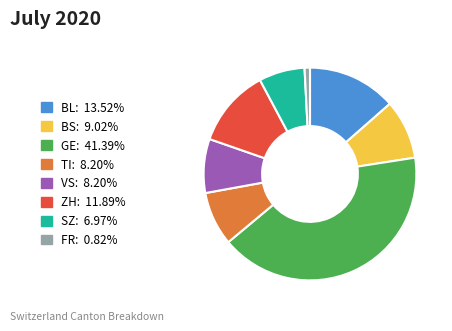

Is the sum of FR and BS greater than half?

No